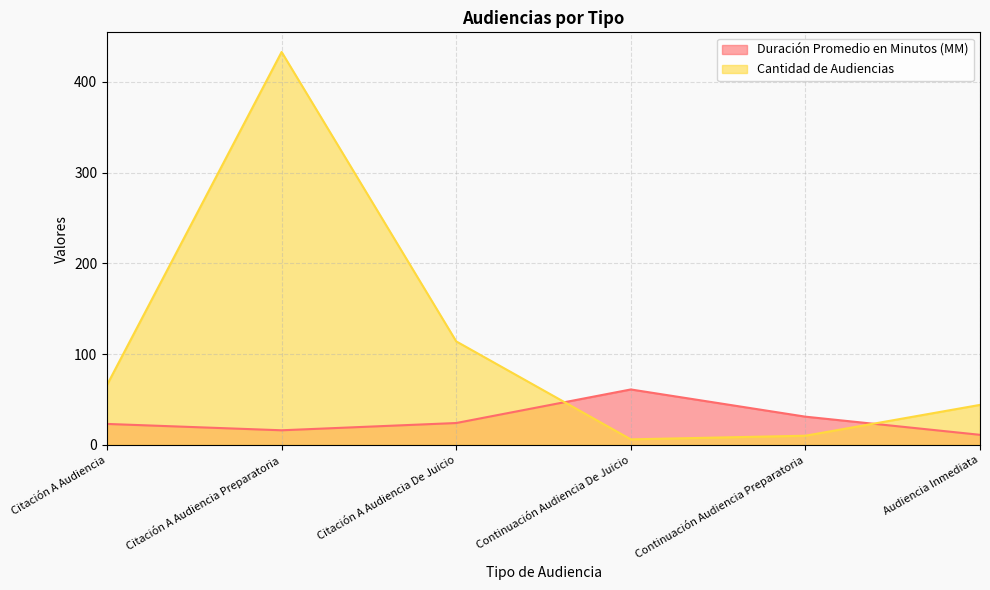

Between Citación A Audiencia and Citación A Audiencia De Juicio, which is larger?

Citación A Audiencia De Juicio